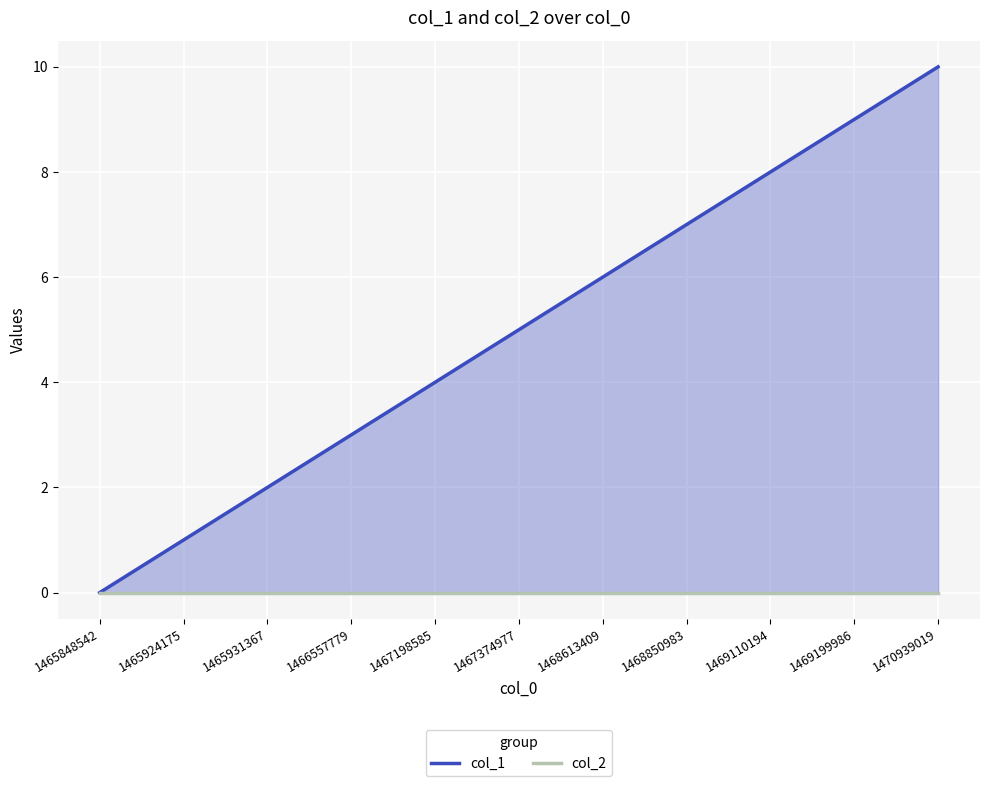

What are all the series names shown in the legend?

col_1, col_2